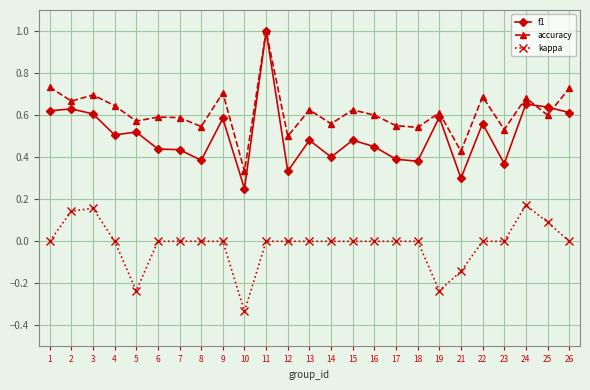

True or false: f1 and kappa intersect in this chart.

False